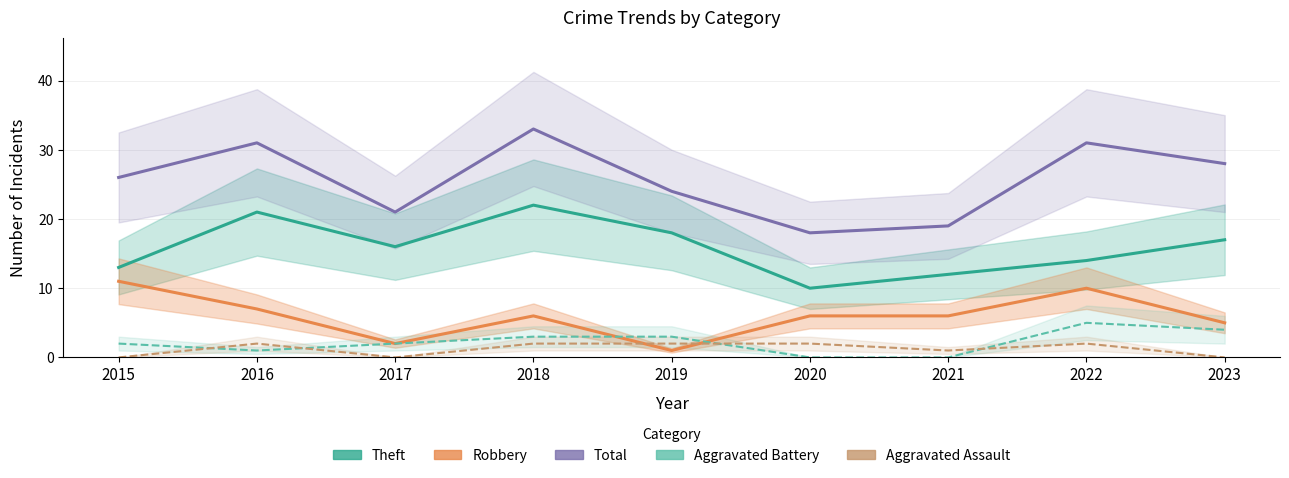

Where is the first local maximum for Total?

2016